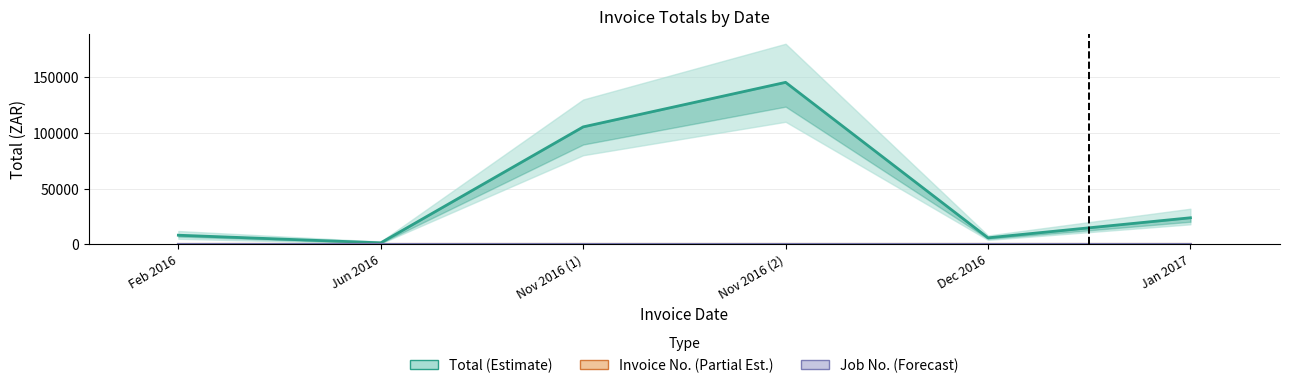

What are all the series names shown in the legend?

Total (Estimate), Invoice No. (Partial Est.), Job No. (Forecast)